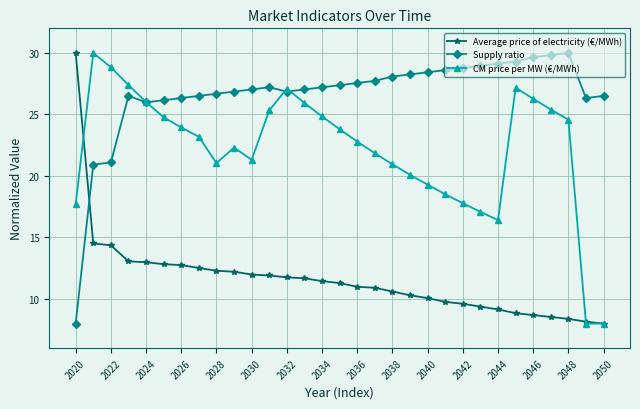

At how many categories does at least one series exceed 14?

31